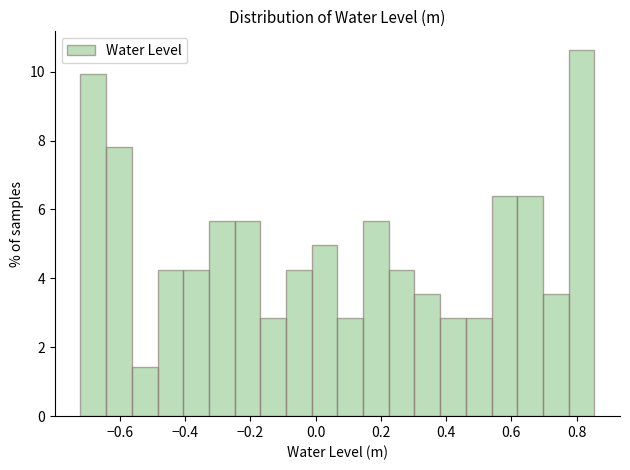

Around what value on the x-axis is the tallest bar? Give the approximate position of its centre, as read against the axis.

0.82